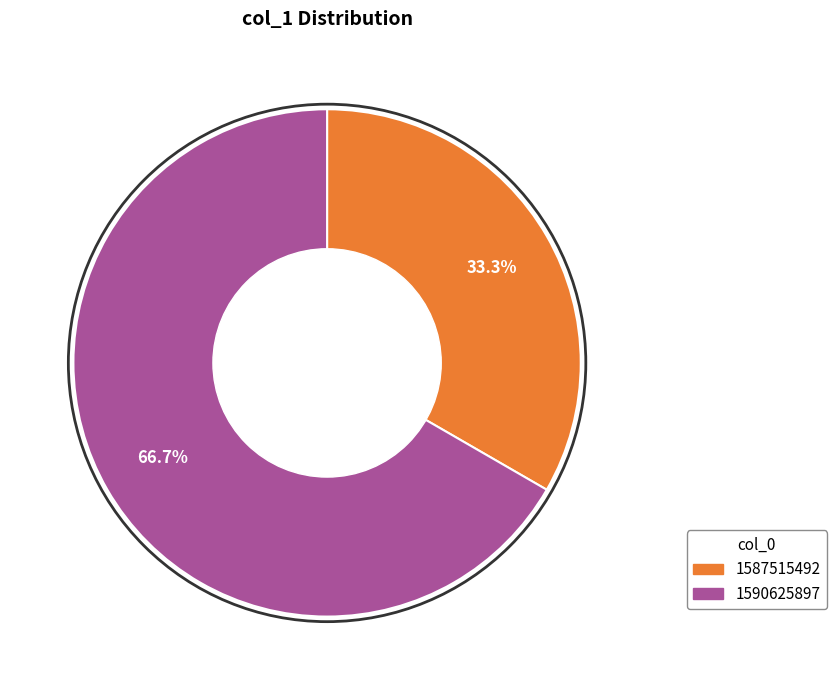

Is there any slice that represents more than half of the pie?

Yes